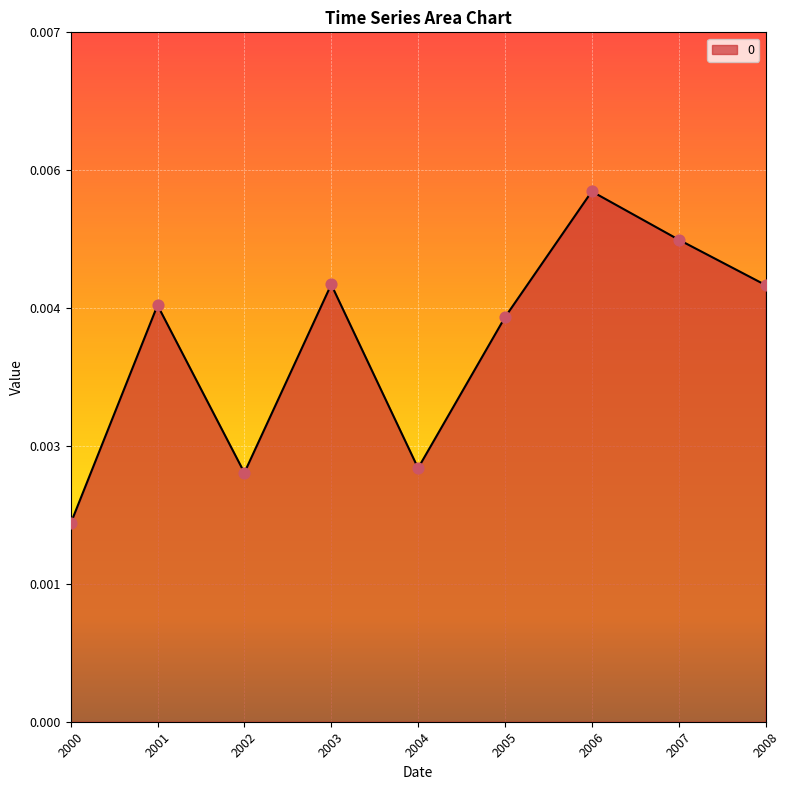

Does the chart have visible grid lines?

Yes